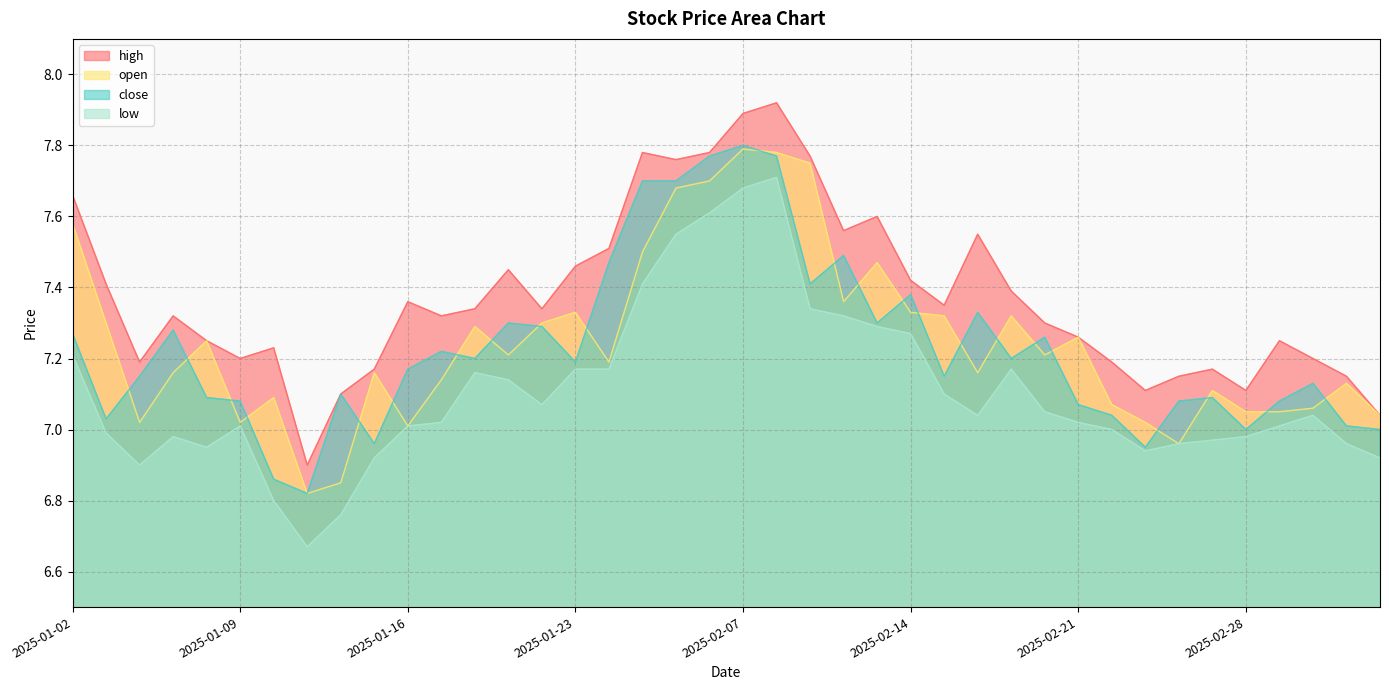

Is the value of low at 2025-02-21 greater than the value of close at 2025-01-23?

No